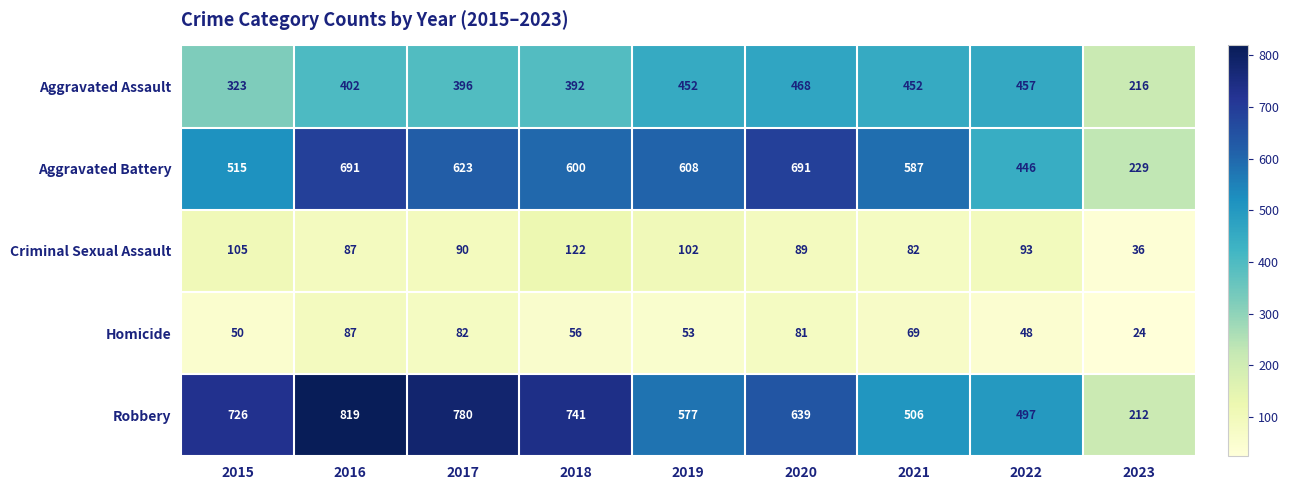

What is the sum of all Aggravated Assault values?

3558